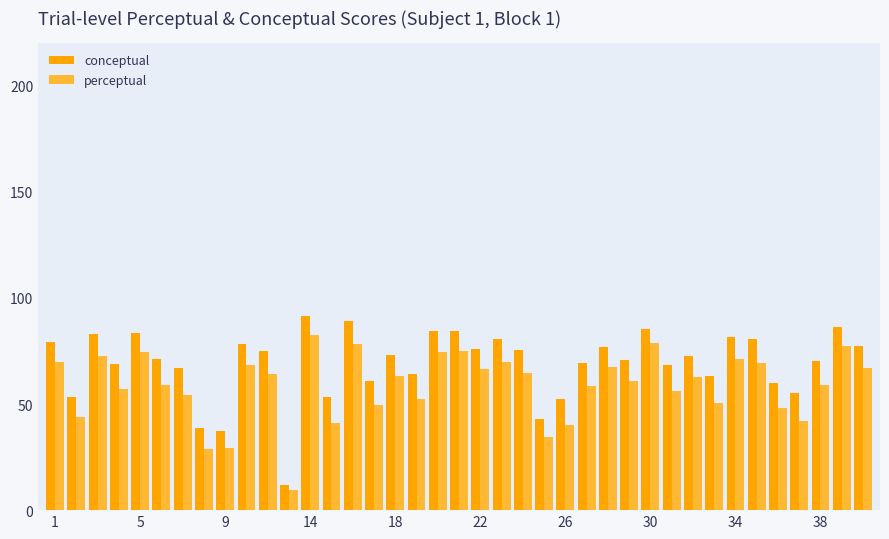

What is the difference between the second highest and second lowest values in the perceptual series?

49.8